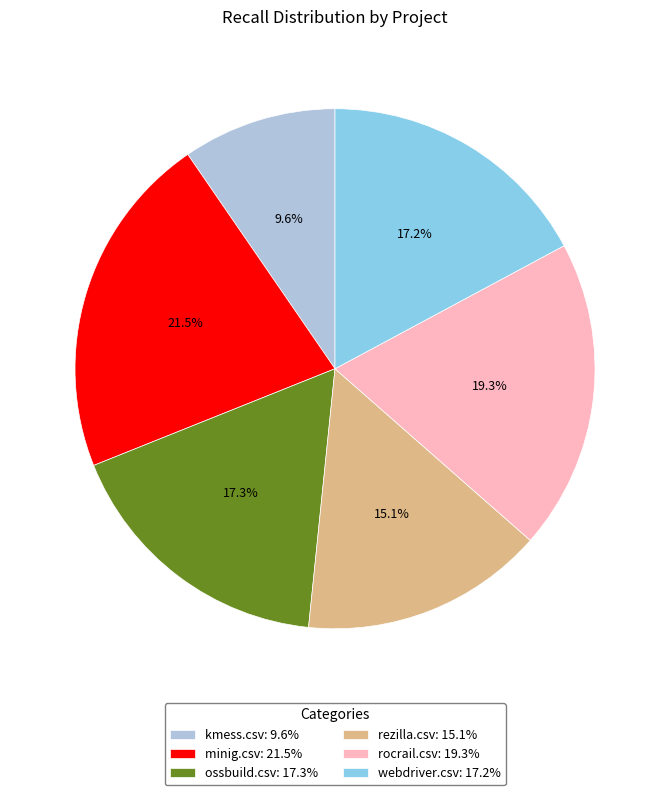

Which slice is the largest?

minig.csv